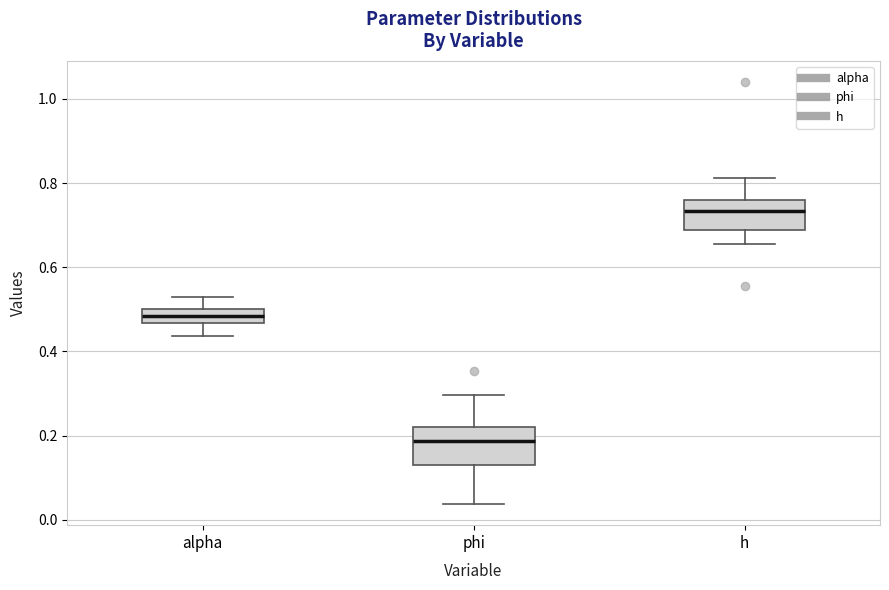

Reading left to right, transcribe this box plot: for each box, give where its median line is, the range the box spans, and where its two whiskers end, as read against the y-axis. The values are not printed on the chart, so give them approximately, as read against the axis.

alpha: median 0.48, box 0.46 to 0.50, whiskers 0.44 to 0.52
phi: median 0.18, box 0.14 to 0.22, whiskers 0.04 to 0.30
h: median 0.74, box 0.68 to 0.76, whiskers 0.66 to 0.82